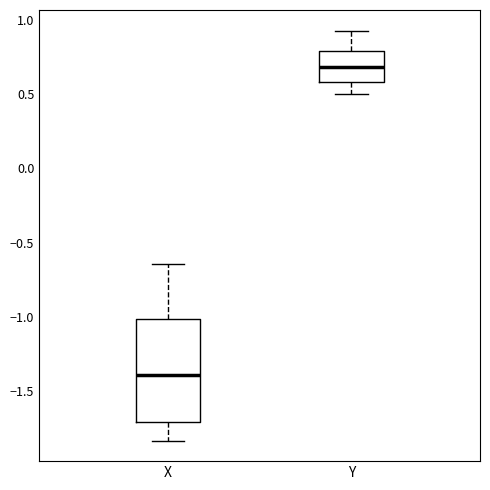

Which box has the lowest median line?

X